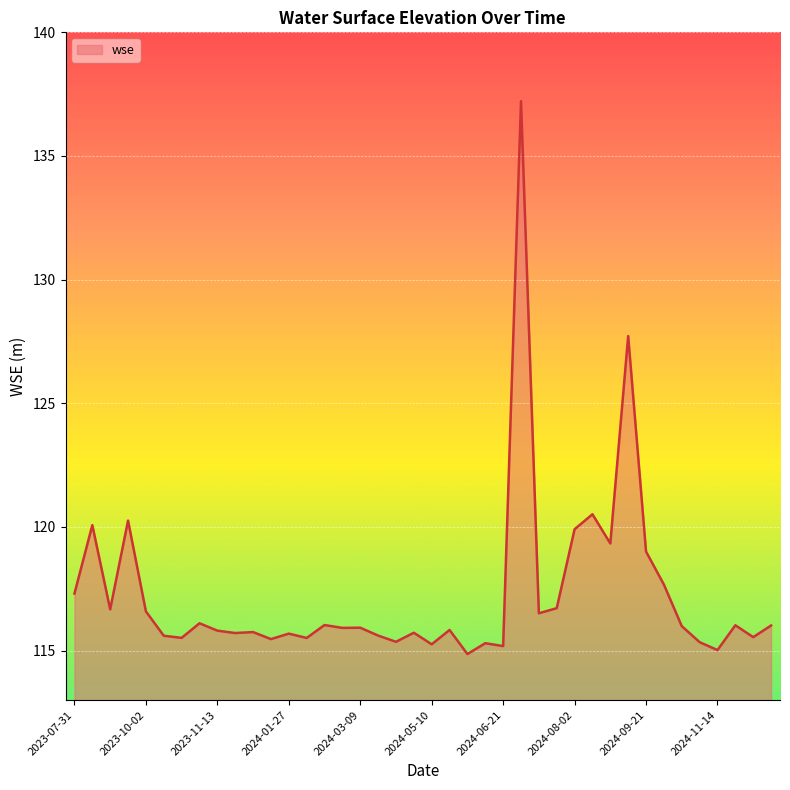

What is the difference between the maximum and minimum values?

22.4